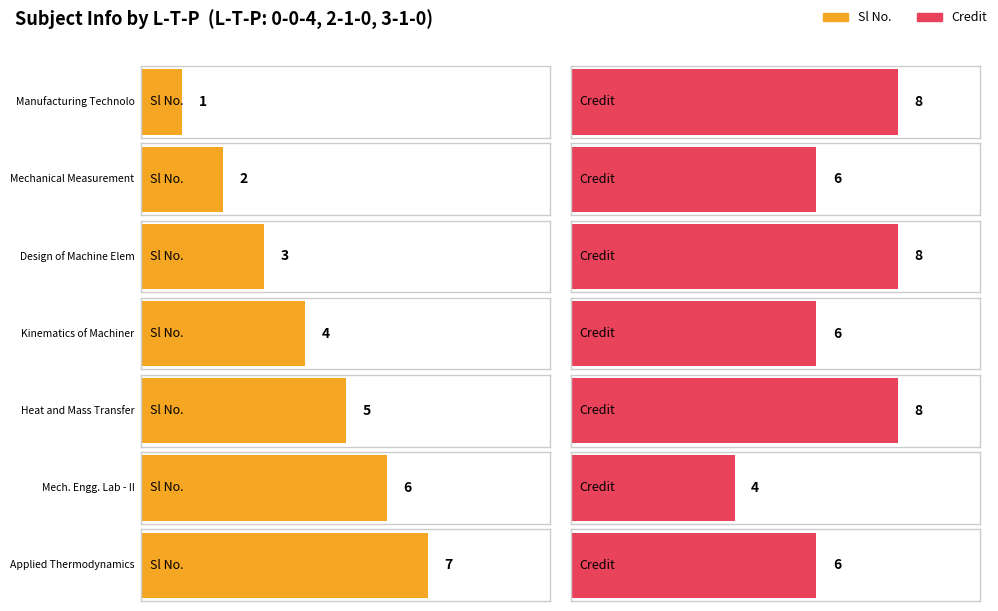

What is the difference between the second highest and second lowest values in the Sl No. series?

4